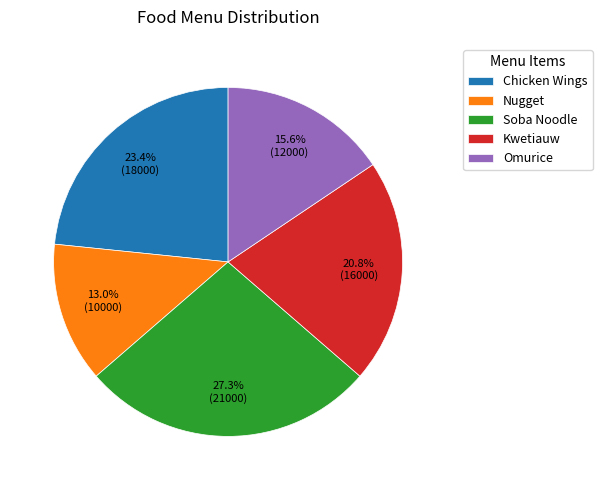

To the nearest percent, what is the difference between the largest and smallest slice percentages?

14%